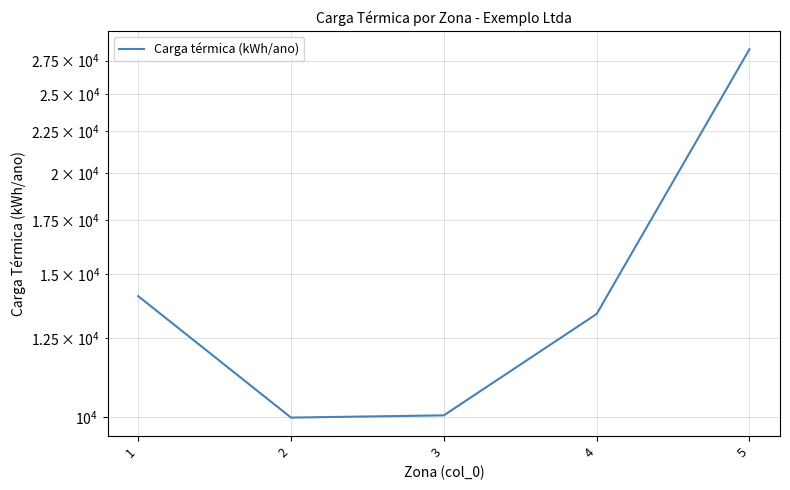

What is the difference between the maximum and minimum values?

18412.6